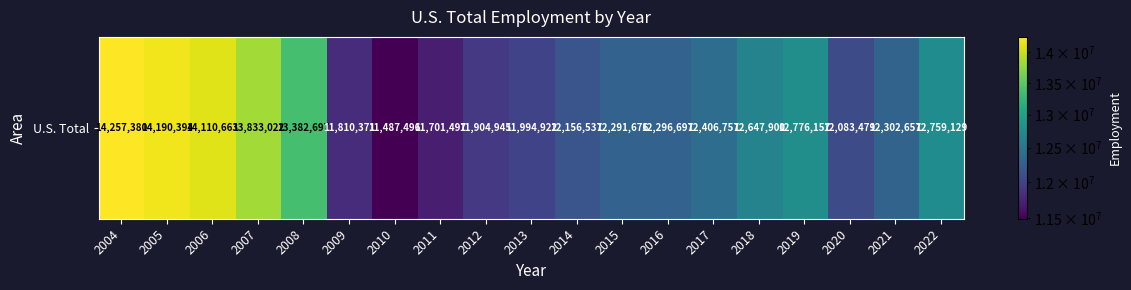

Reading left to right, what are all the values shown in this chart?

2004=14257380	2005=14190394	2006=14110663	2007=13833022	2008=13382697	2009=11810371	2010=11487496	2011=11701497	2012=11904945	2013=11994922	2014=12156537	2015=12291676	2016=12296697	2017=12406757	2018=12647900	2019=12776157	2020=12083479	2021=12302657	2022=12759129